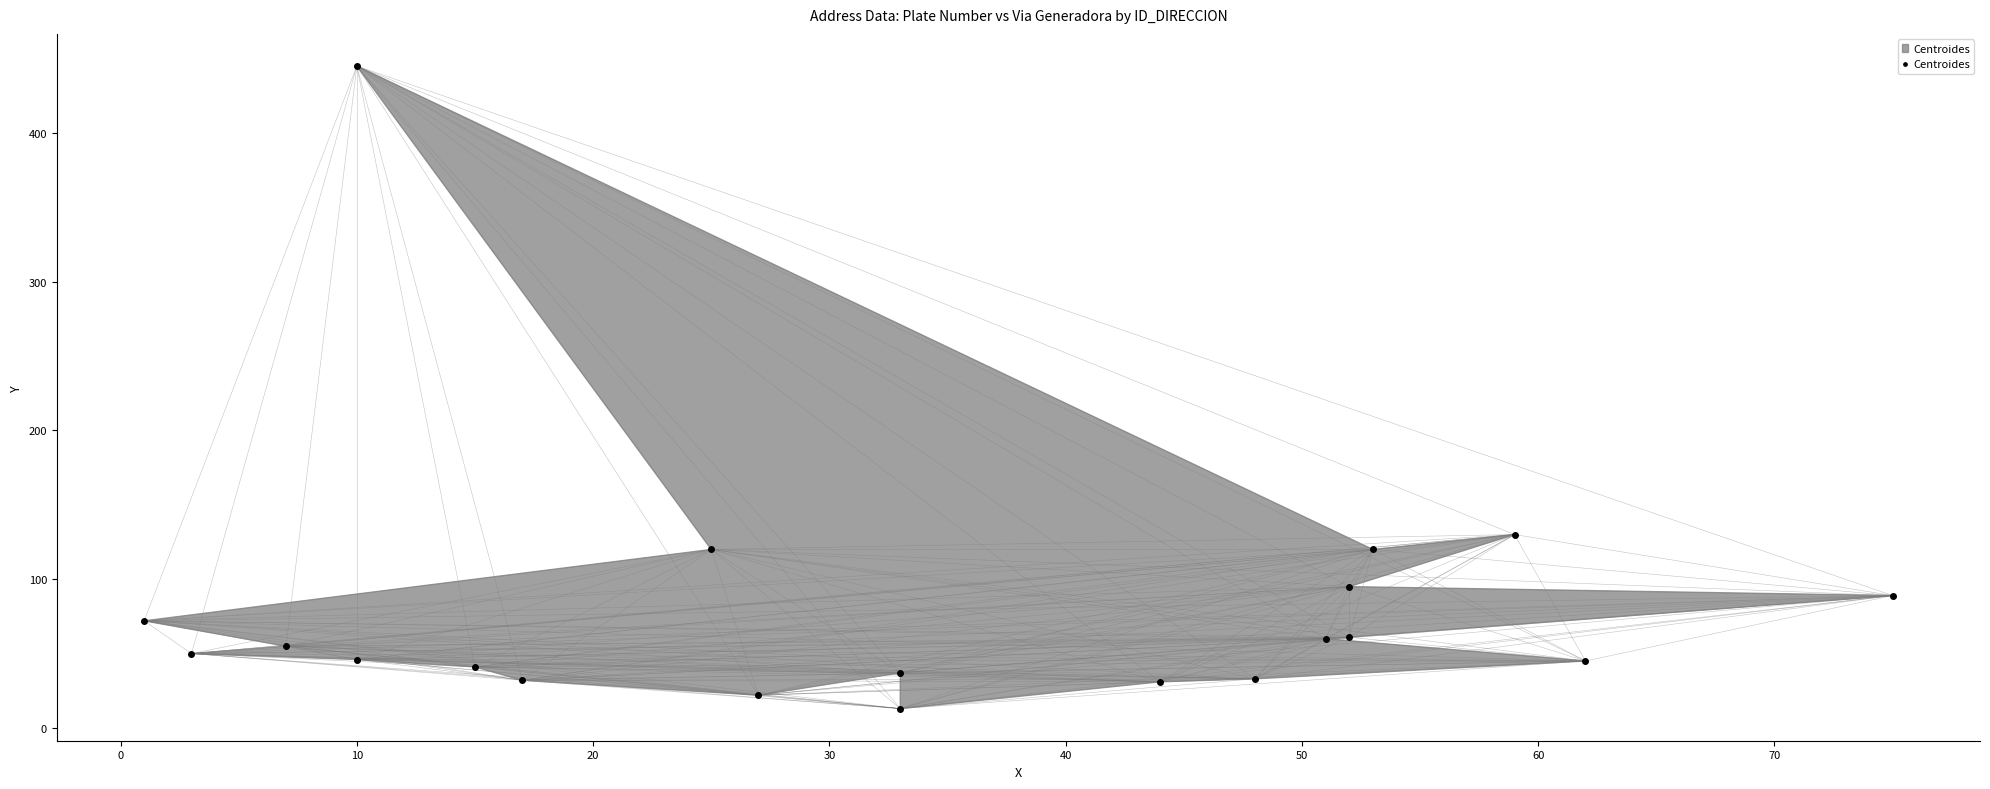

What is the range of Y values (max minus min)?

432